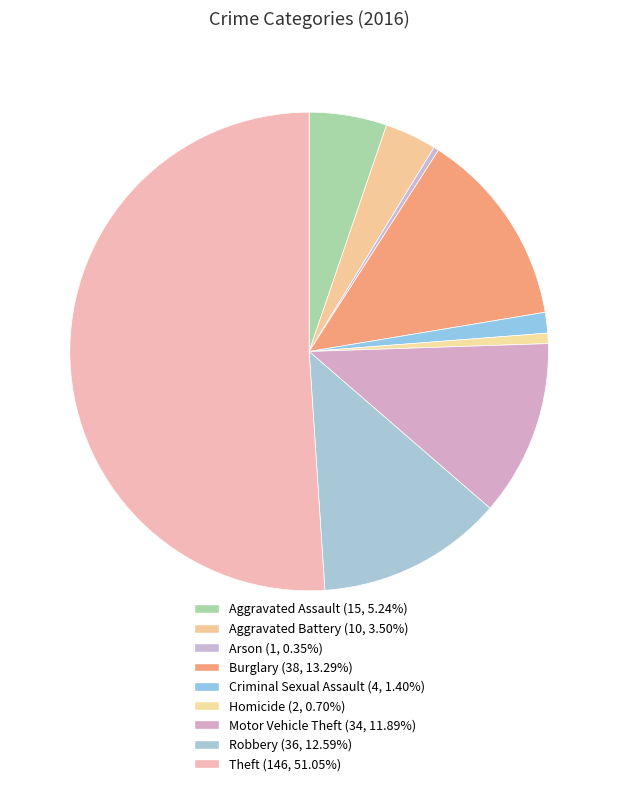

What is the smallest slice in the pie chart?

Arson